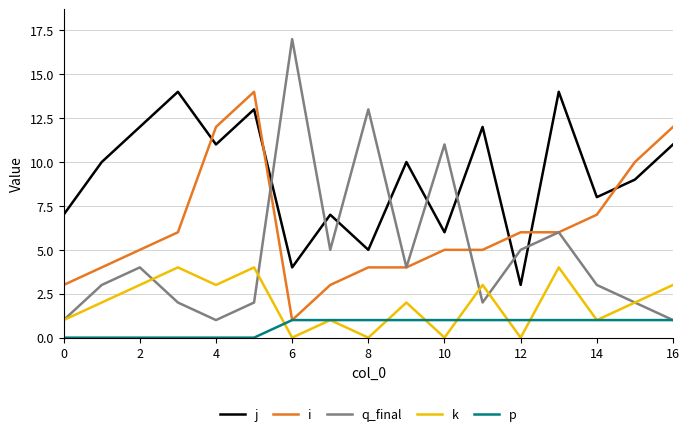

List the series in order of their overall mean, lowest first.

p, k, q_final, i, j